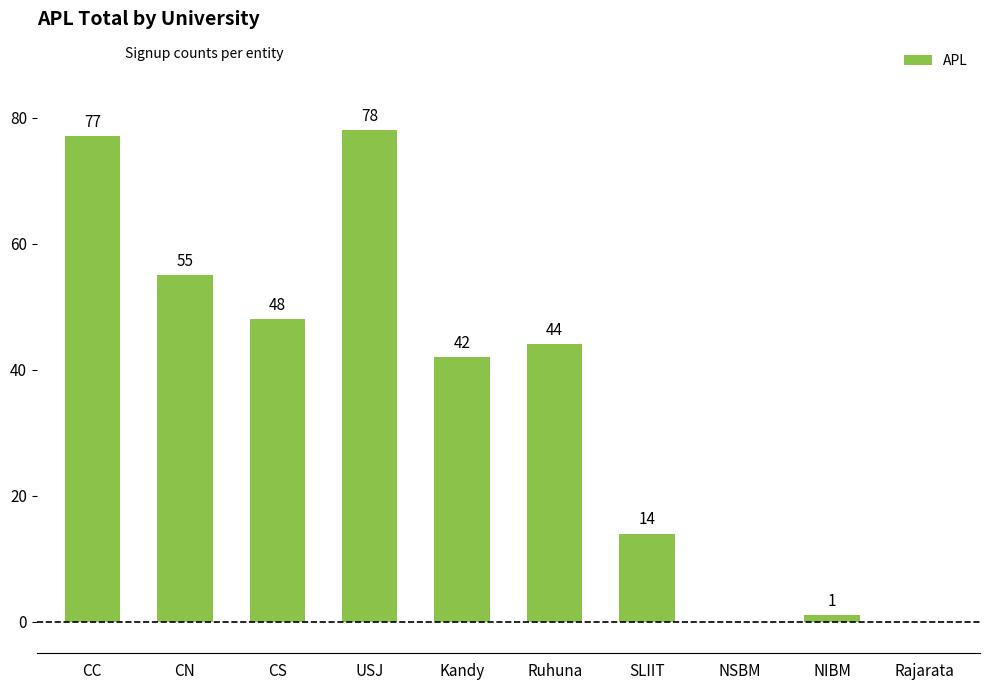

Are the bars horizontal?

No